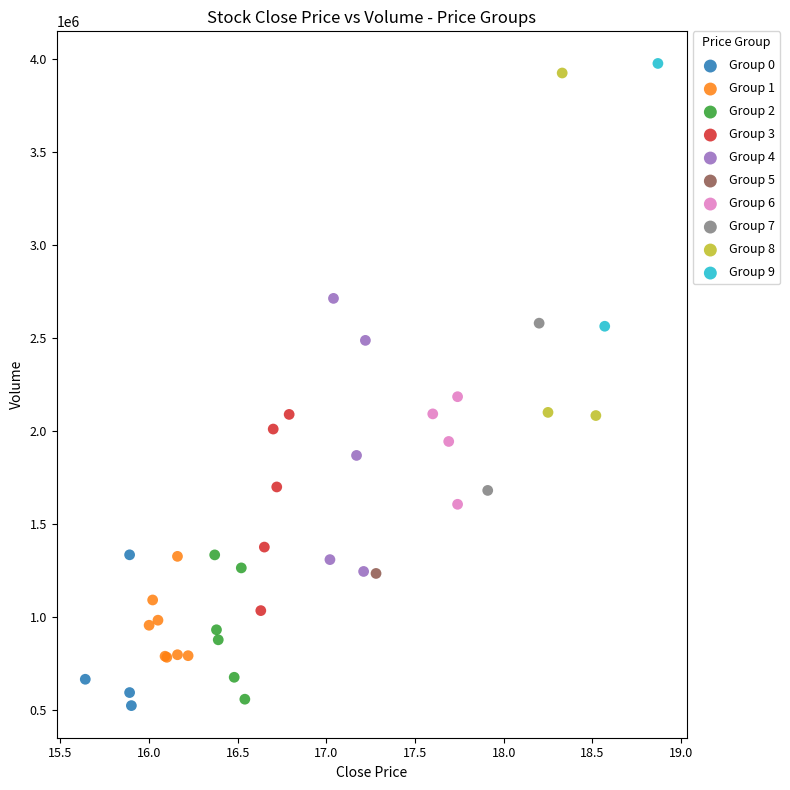

What are all the series names shown in the legend?

Group 0, Group 1, Group 2, Group 3, Group 4, Group 5, Group 6, Group 7, Group 8, Group 9